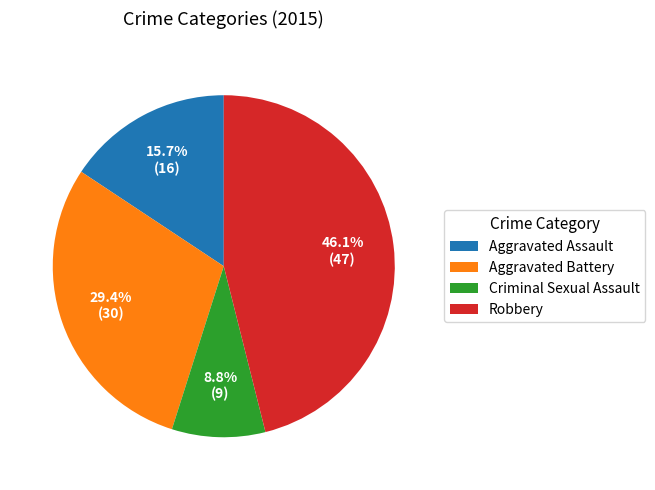

Is there any slice that represents more than half of the pie?

No